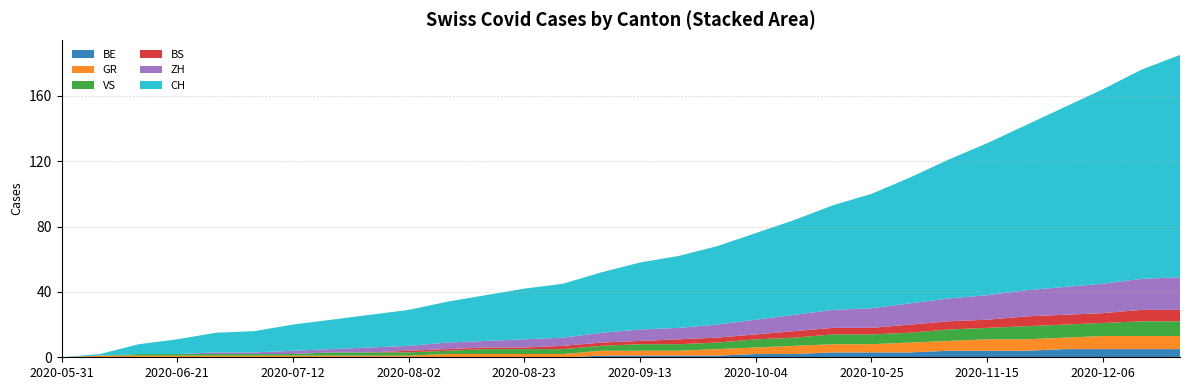

Reading left to right, list all the values displayed in this chart.

BE: 2020-05-31=0	2020-06-07=0	2020-06-14=0	2020-06-21=0	2020-06-28=0	2020-07-05=0	2020-07-12=0	2020-07-19=0	2020-07-26=0	2020-08-02=0	2020-08-09=0	2020-08-16=0	2020-08-23=0	2020-08-30=0	2020-09-06=1	2020-09-13=1	2020-09-20=1	2020-09-27=1	2020-10-04=2	2020-10-11=2	2020-10-18=3	2020-10-25=3	2020-11-01=3	2020-11-08=4	2020-11-15=4	2020-11-22=4	2020-11-29=5	2020-12-06=5	2020-12-13=5	2020-12-20=5
GR: 2020-05-31=0	2020-06-07=1	2020-06-14=1	2020-06-21=1	2020-06-28=1	2020-07-05=1	2020-07-12=1	2020-07-19=1	2020-07-26=1	2020-08-02=1	2020-08-09=2	2020-08-16=2	2020-08-23=2	2020-08-30=2	2020-09-06=3	2020-09-13=3	2020-09-20=3	2020-09-27=4	2020-10-04=4	2020-10-11=5	2020-10-18=5	2020-10-25=5	2020-11-01=6	2020-11-08=6	2020-11-15=7	2020-11-22=7	2020-11-29=7	2020-12-06=8	2020-12-13=8	2020-12-20=8
VS: 2020-05-31=0	2020-06-07=0	2020-06-14=1	2020-06-21=1	2020-06-28=1	2020-07-05=1	2020-07-12=1	2020-07-19=2	2020-07-26=2	2020-08-02=2	2020-08-09=2	2020-08-16=3	2020-08-23=3	2020-08-30=3	2020-09-06=3	2020-09-13=4	2020-09-20=4	2020-09-27=4	2020-10-04=5	2020-10-11=5	2020-10-18=6	2020-10-25=6	2020-11-01=6	2020-11-08=7	2020-11-15=7	2020-11-22=8	2020-11-29=8	2020-12-06=8	2020-12-13=9	2020-12-20=9
BS: 2020-05-31=0	2020-06-07=0	2020-06-14=0	2020-06-21=0	2020-06-28=0	2020-07-05=0	2020-07-12=0	2020-07-19=0	2020-07-26=0	2020-08-02=1	2020-08-09=1	2020-08-16=1	2020-08-23=1	2020-08-30=2	2020-09-06=2	2020-09-13=2	2020-09-20=3	2020-09-27=3	2020-10-04=3	2020-10-11=4	2020-10-18=4	2020-10-25=4	2020-11-01=5	2020-11-08=5	2020-11-15=5	2020-11-22=6	2020-11-29=6	2020-12-06=6	2020-12-13=7	2020-12-20=7
ZH: 2020-05-31=0	2020-06-07=0	2020-06-14=0	2020-06-21=0	2020-06-28=1	2020-07-05=1	2020-07-12=2	2020-07-19=2	2020-07-26=3	2020-08-02=3	2020-08-09=4	2020-08-16=4	2020-08-23=5	2020-08-30=5	2020-09-06=6	2020-09-13=7	2020-09-20=7	2020-09-27=8	2020-10-04=9	2020-10-11=10	2020-10-18=11	2020-10-25=12	2020-11-01=13	2020-11-08=14	2020-11-15=15	2020-11-22=16	2020-11-29=17	2020-12-06=18	2020-12-13=19	2020-12-20=20
CH: 2020-05-31=0	2020-06-07=1	2020-06-14=6	2020-06-21=9	2020-06-28=12	2020-07-05=13	2020-07-12=16	2020-07-19=18	2020-07-26=20	2020-08-02=22	2020-08-09=25	2020-08-16=28	2020-08-23=31	2020-08-30=33	2020-09-06=37	2020-09-13=41	2020-09-20=44	2020-09-27=48	2020-10-04=53	2020-10-11=58	2020-10-18=64	2020-10-25=70	2020-11-01=77	2020-11-08=85	2020-11-15=93	2020-11-22=101	2020-11-29=110	2020-12-06=119	2020-12-13=128	2020-12-20=136